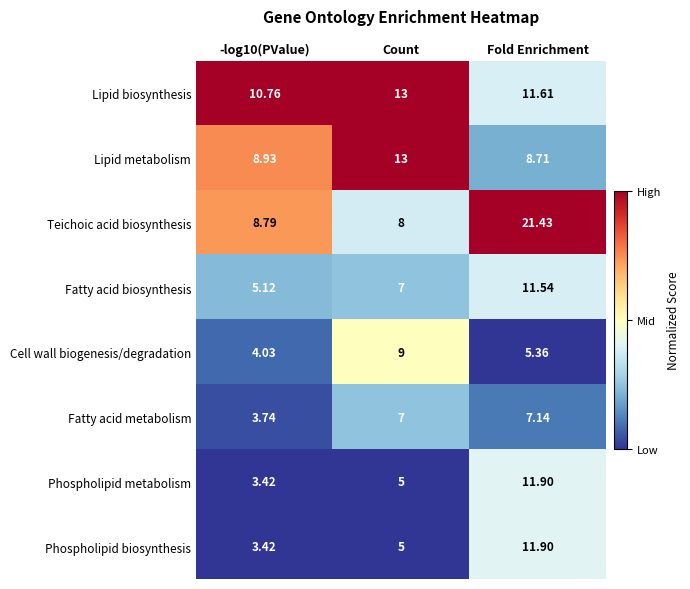

Which series has the widest spread of values?

Teichoic acid biosynthesis